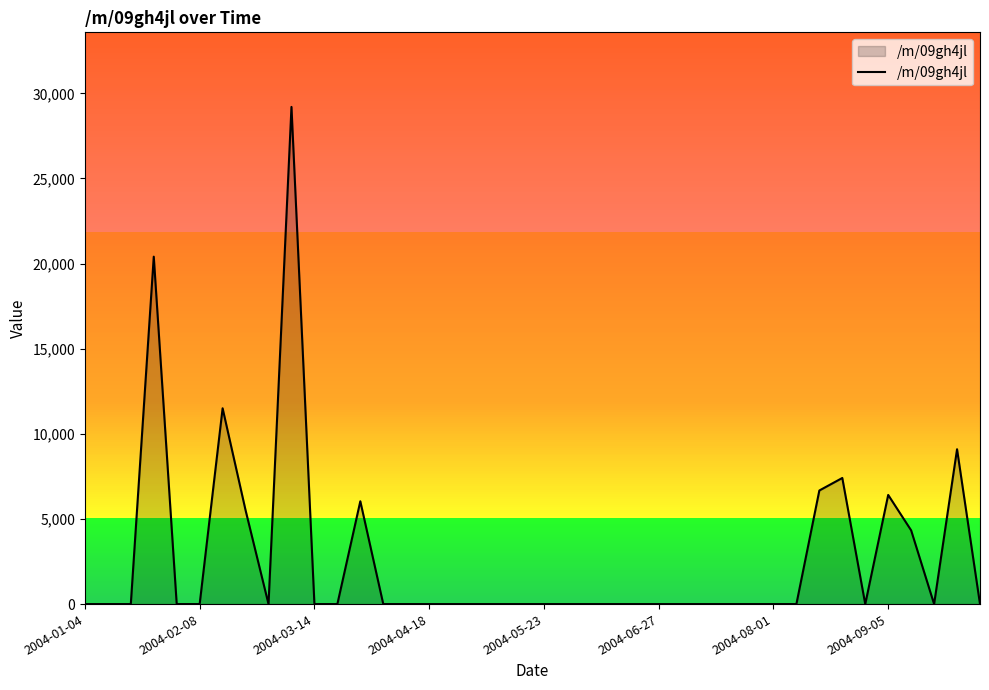

What is the maximum value shown in the chart?

29203.0